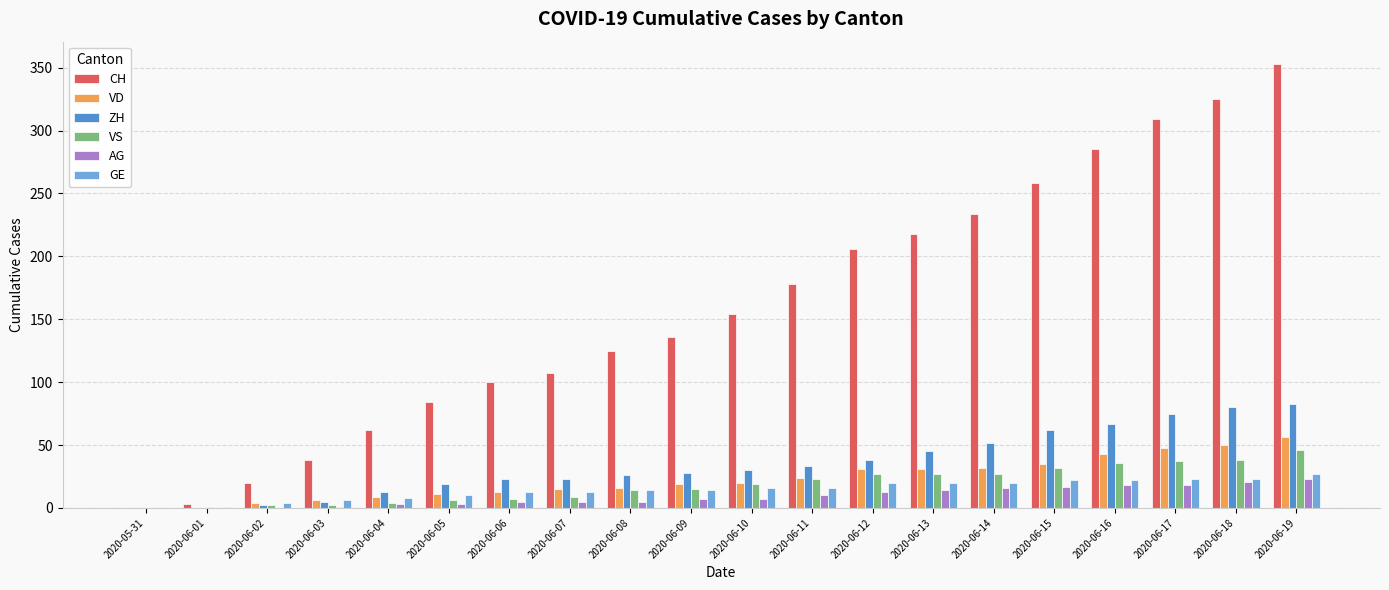

What value does the VS series have at 2020-06-08, to the nearest 5?

15